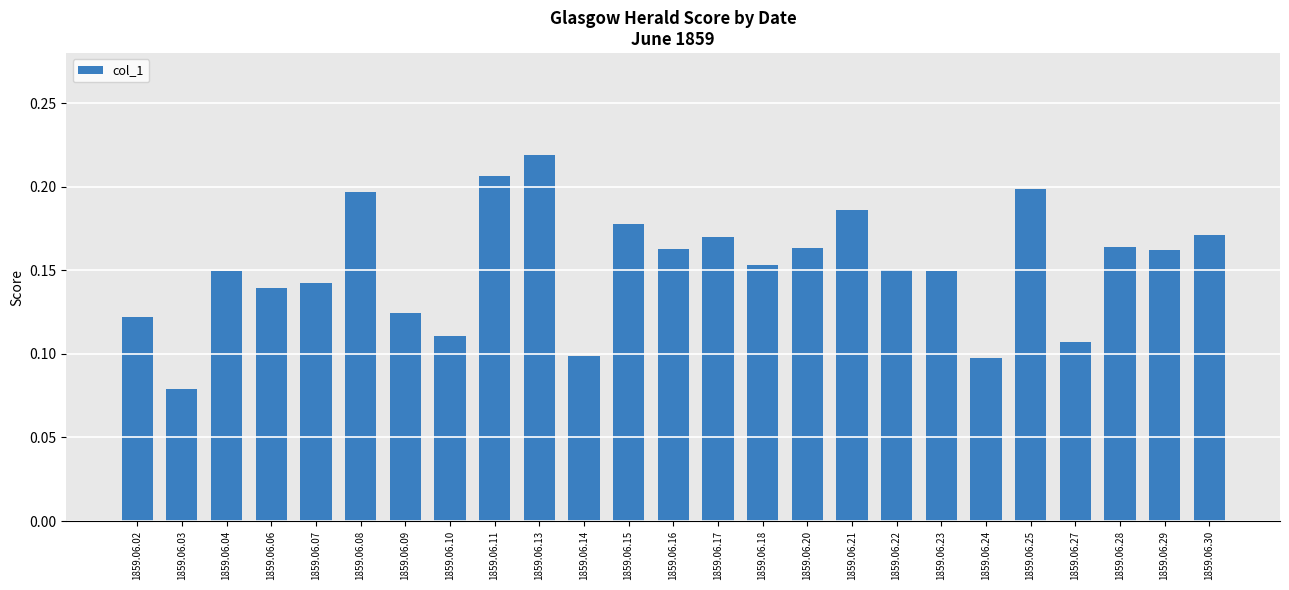

At which category does the chart reach its minimum across all series?

1859.06.03